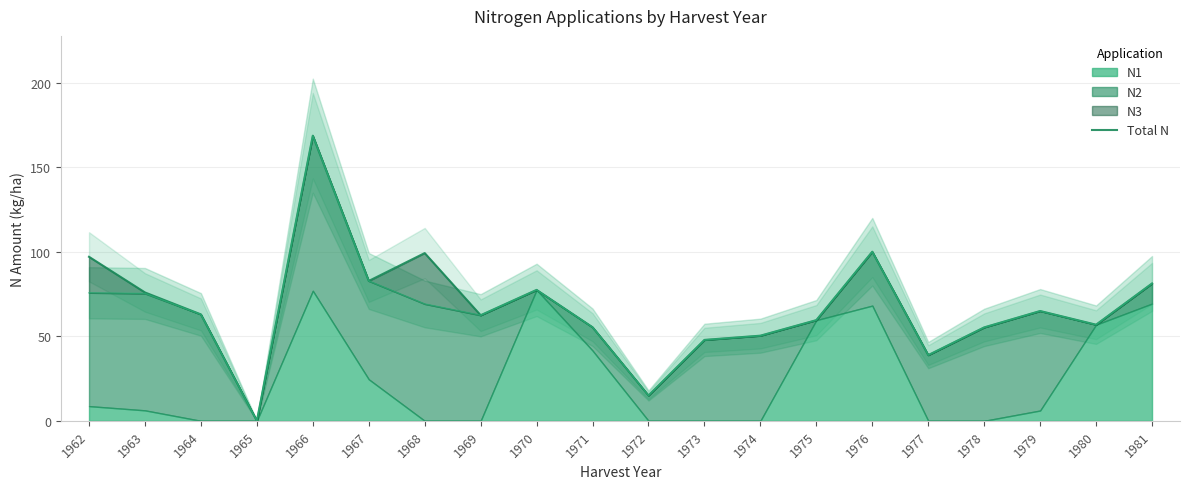

What is the difference between the maximum and minimum values?

168.8